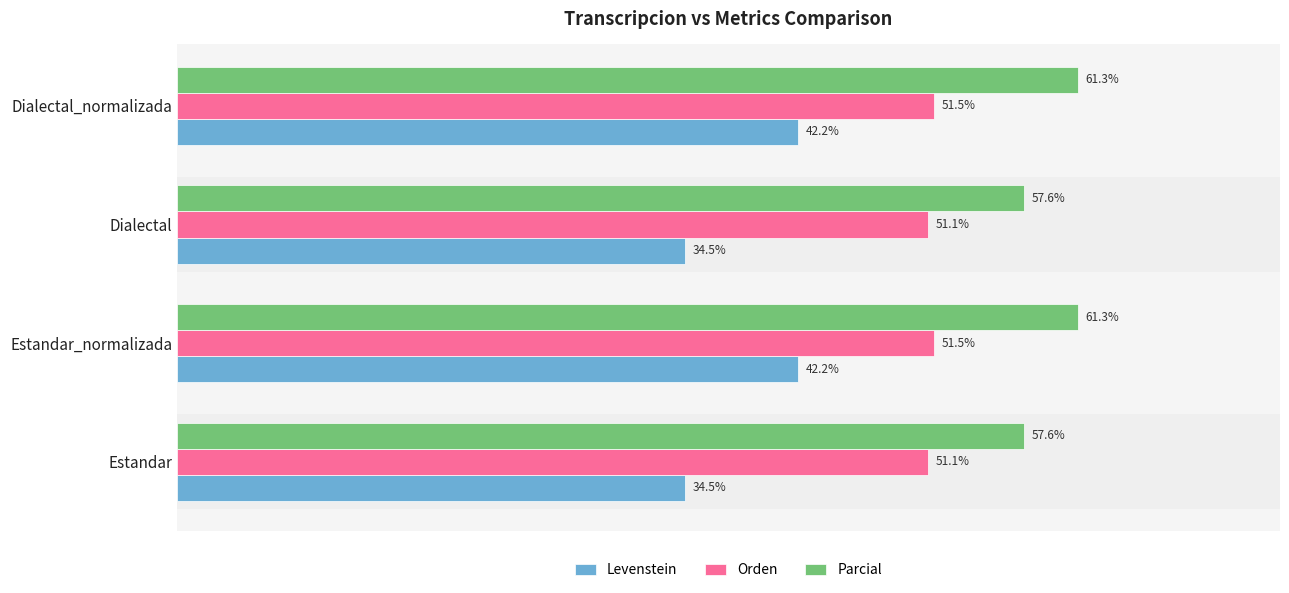

Is the value of Parcial at Estandar greater than the value of Orden at Estandar_normalizada?

Yes